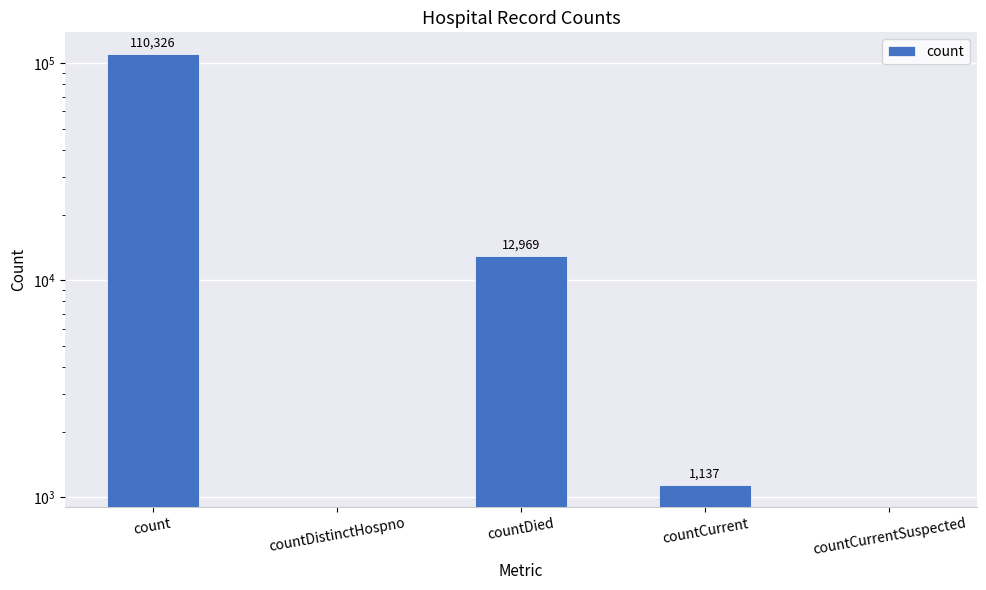

Are the bars horizontal?

No